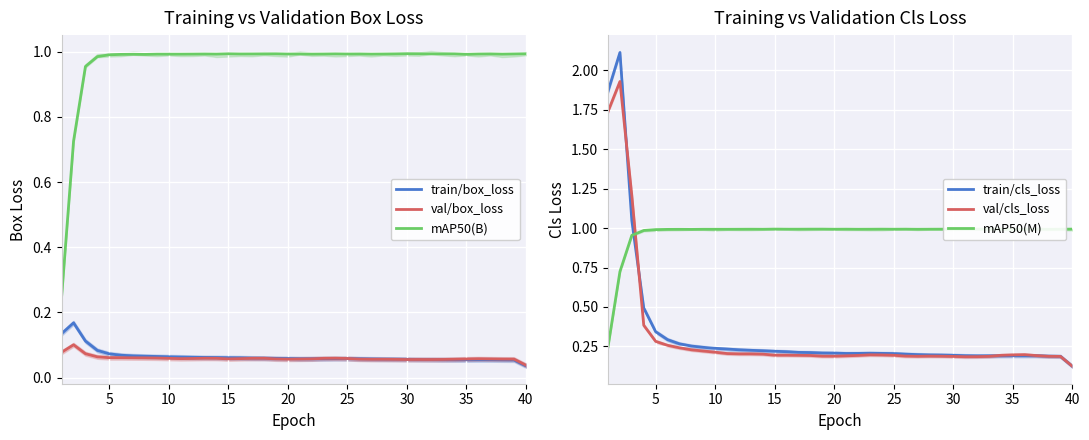

True or false: mAP50(B) and val/box_loss intersect in this chart.

False